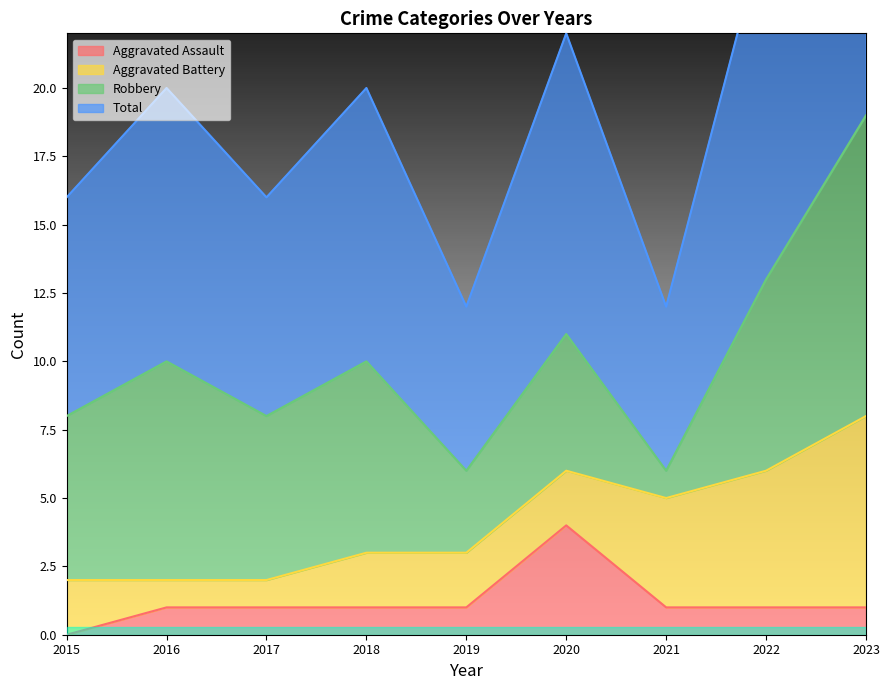

At how many categories does at least one series exceed 18?

1